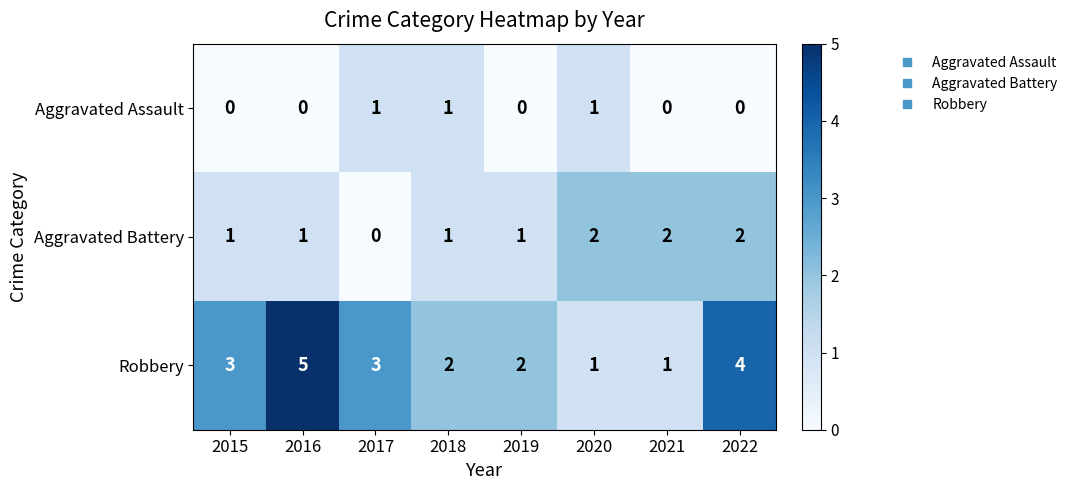

Which series has the widest spread of values?

Robbery